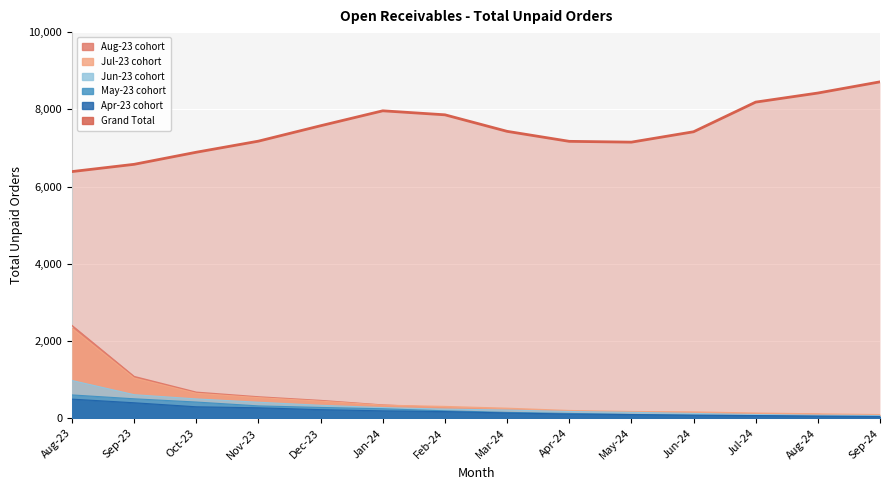

Rank the series at Sep-23 from lowest to highest value.

Apr-23 cohort, May-23 cohort, Jun-23 cohort, Jul-23 cohort, Aug-23 cohort, Grand Total